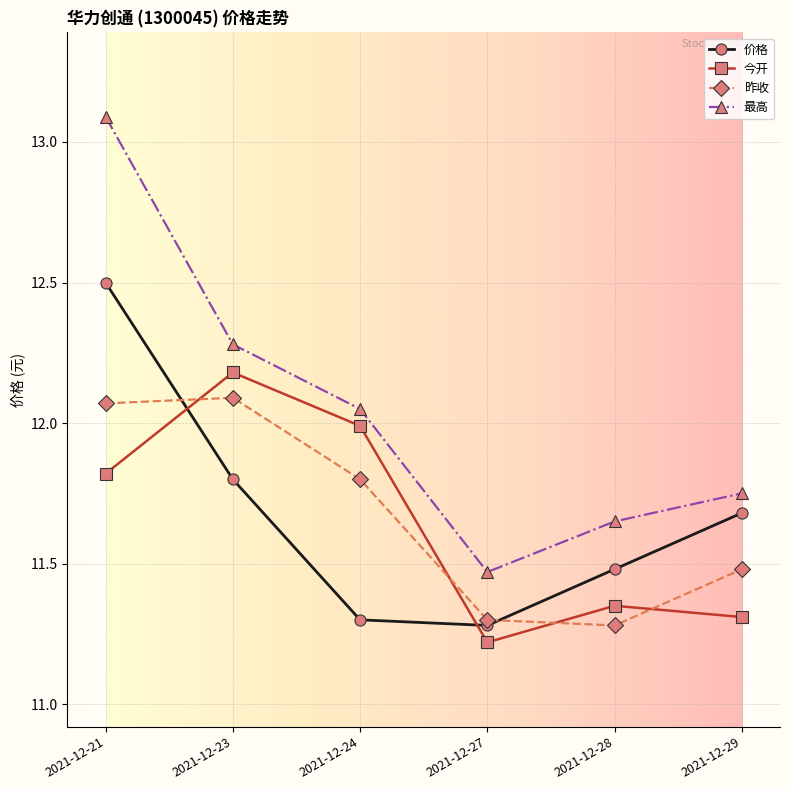

How many values in the 最高 series exceed 12?

3